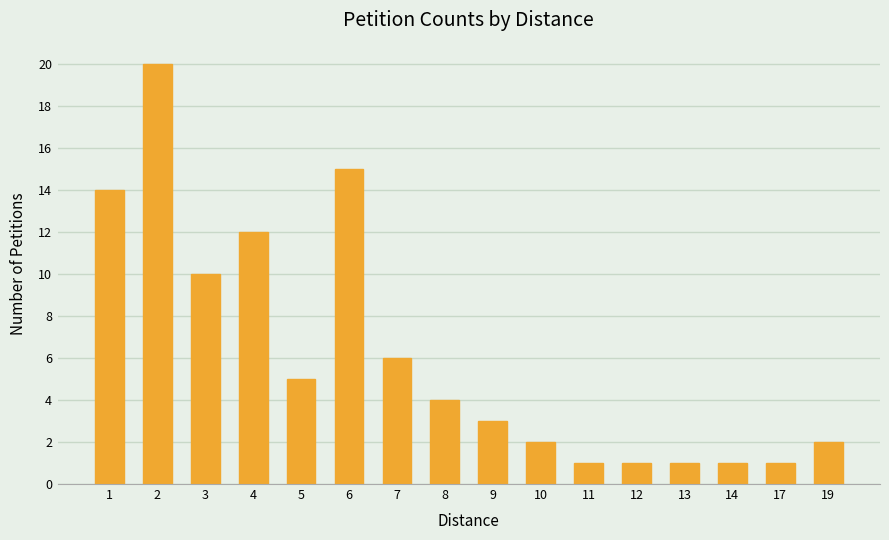

Reading left to right, list all the values displayed in this chart.

1=14	2=20	3=10	4=12	5=5	6=15	7=6	8=4	9=3	10=2	11=1	12=1	13=1	14=1	17=1	19=2